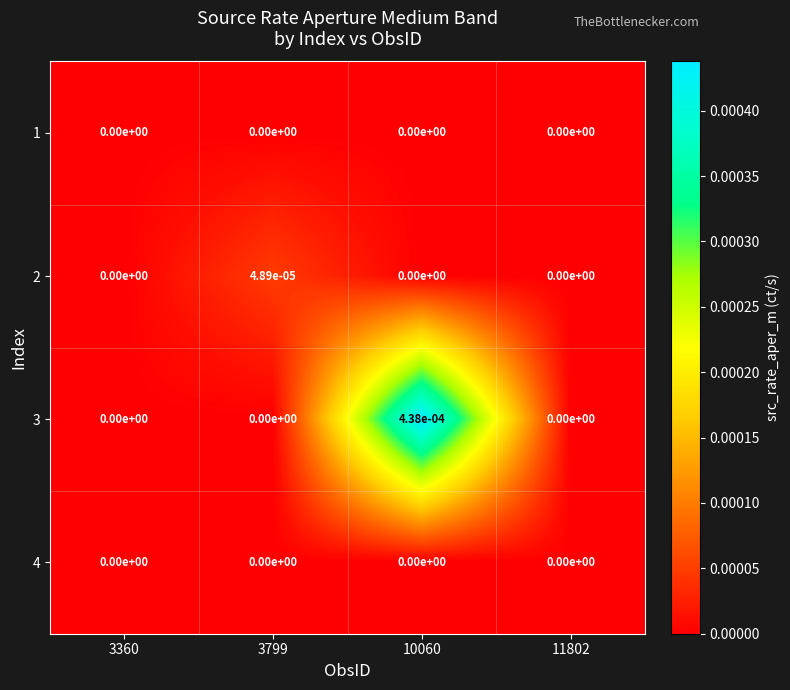

The value of 4 at 3799 is 0.0. True or false?

True